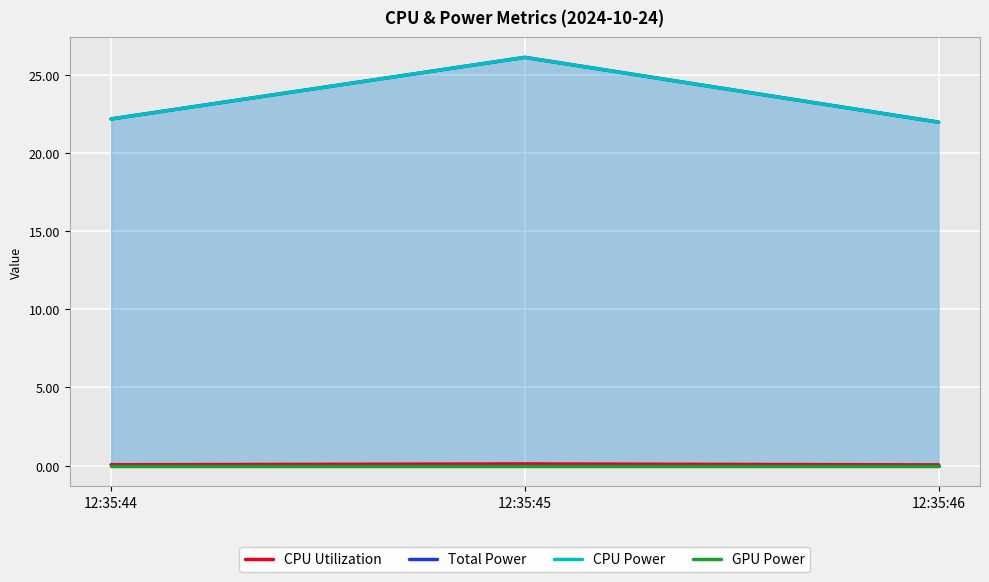

Which category has the lowest value in the GPU Power series?

12:35:44